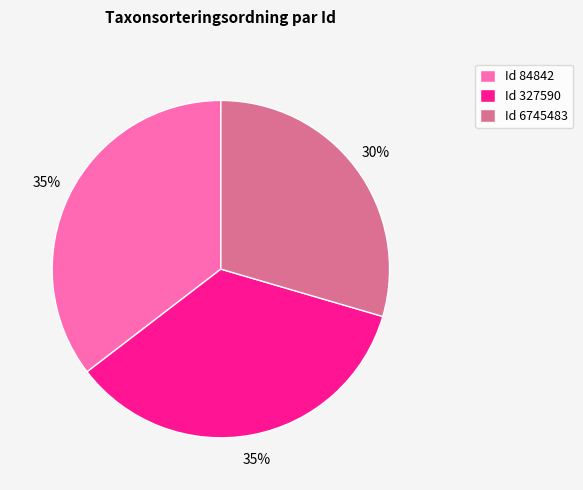

What is the smallest slice in the pie chart?

Id 6745483